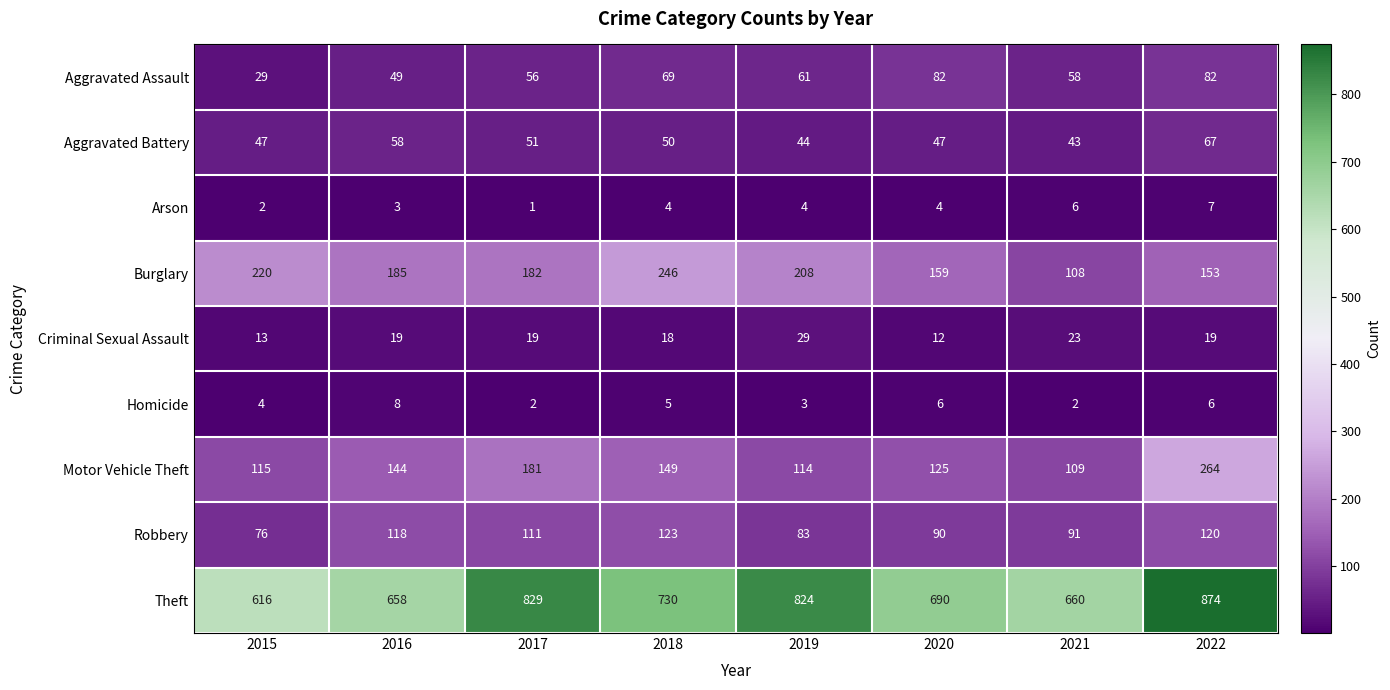

What is the difference between the second highest and second lowest values in the Criminal Sexual Assault series?

10